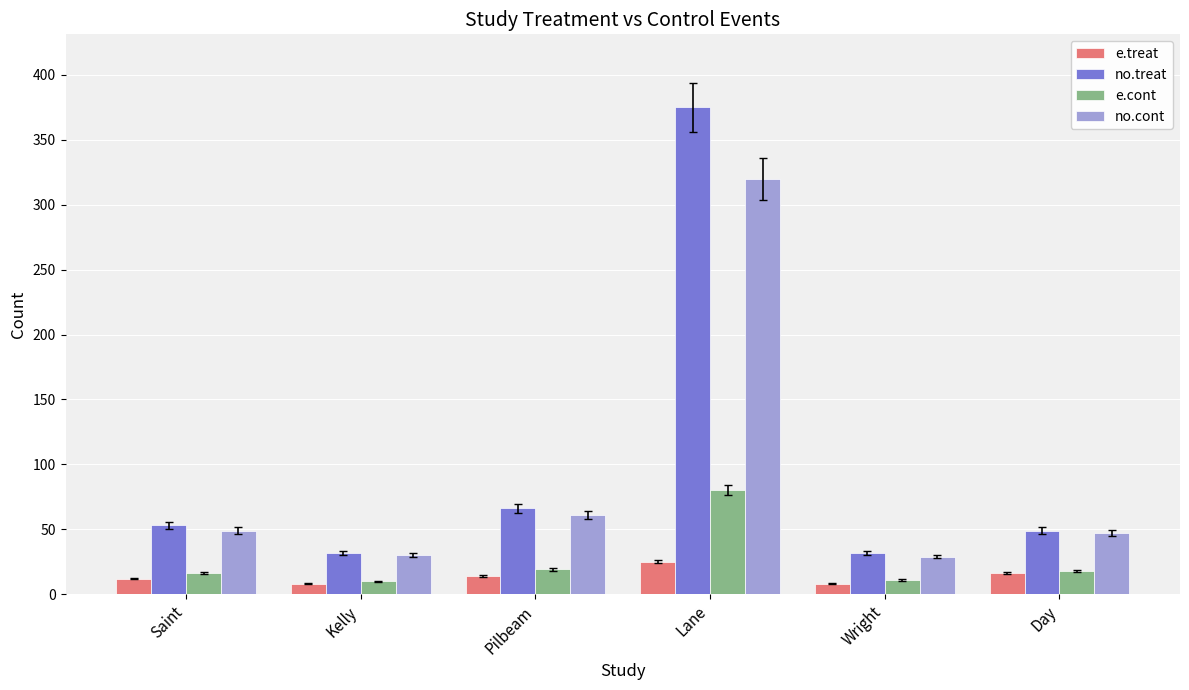

What is the difference between the highest and lowest values at Kelly?

24